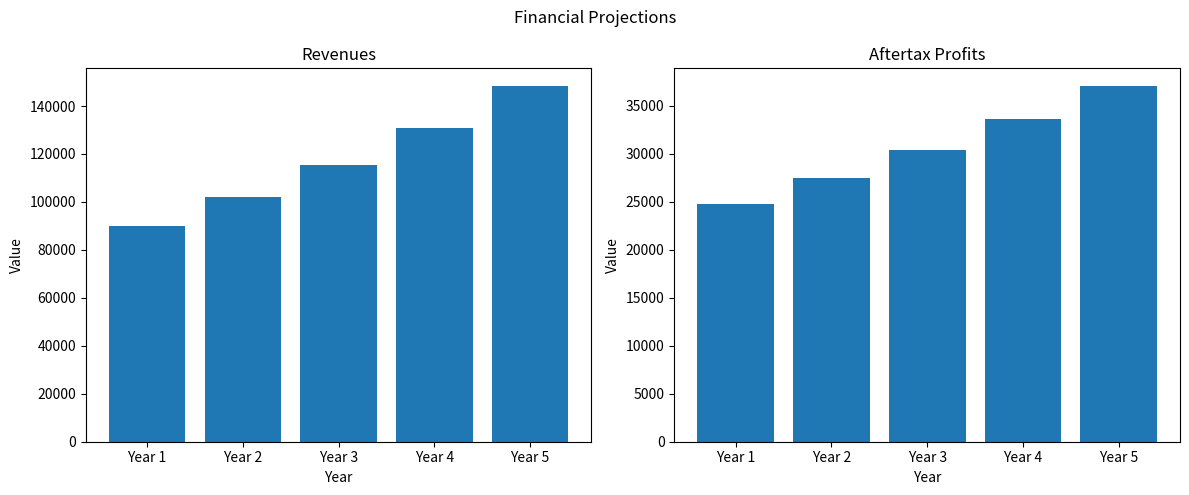

At which label does Revenues first exceed 115532?

Year 3